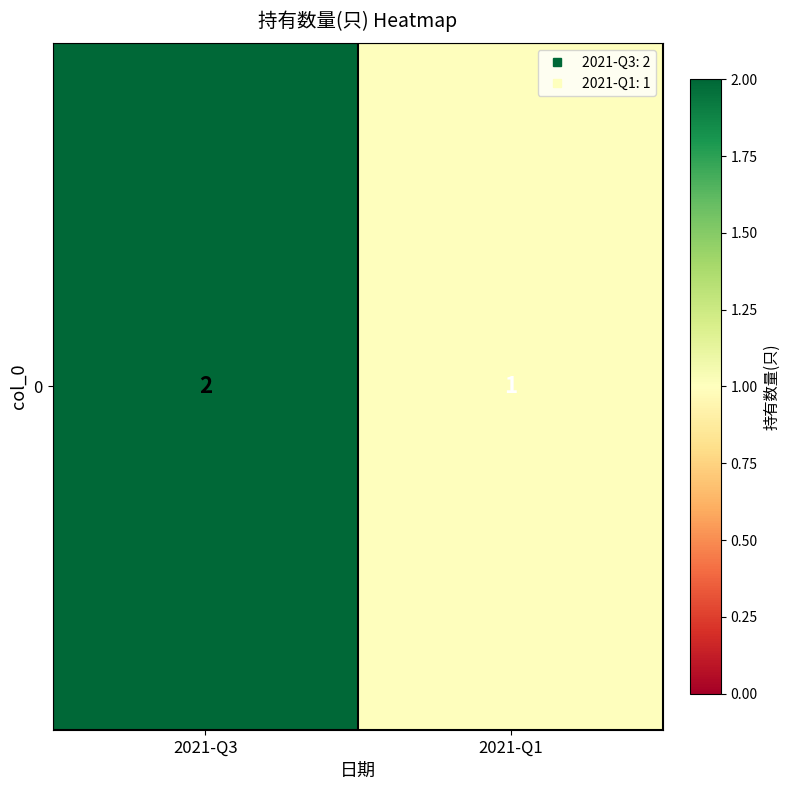

Approximately how many times larger is the value at 2021-Q1 compared to 2021-Q3?

0.5